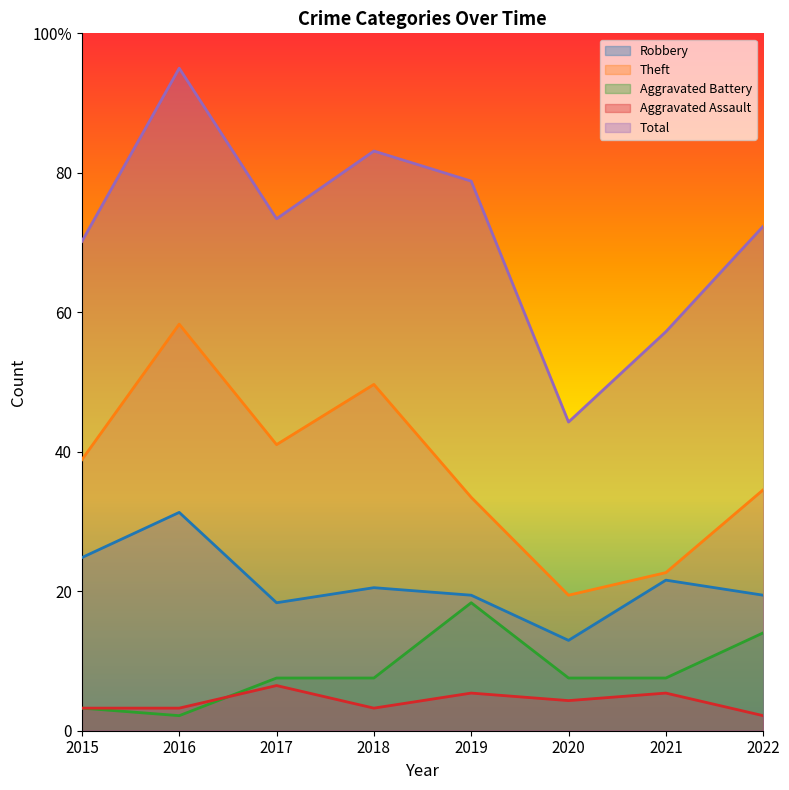

How many distinct data groups are displayed?

5